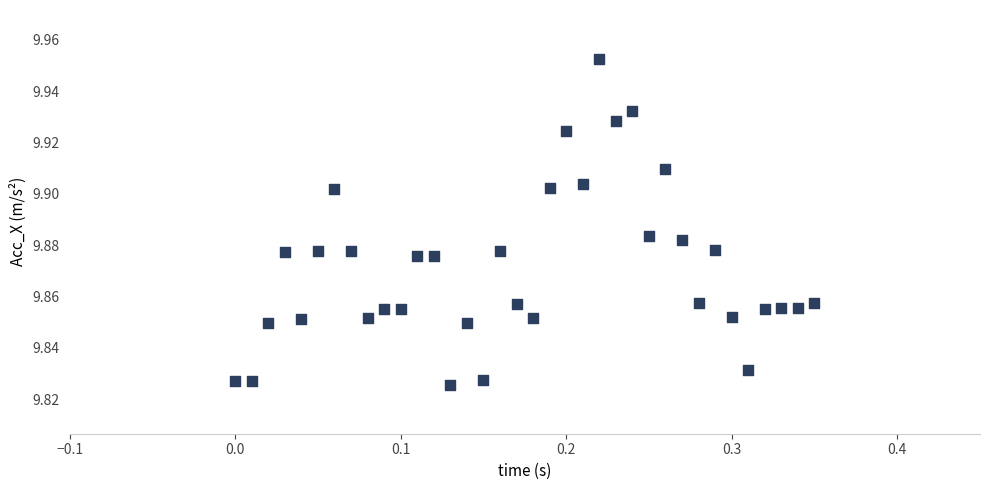

What is the range of X values (max minus min)?

0.3